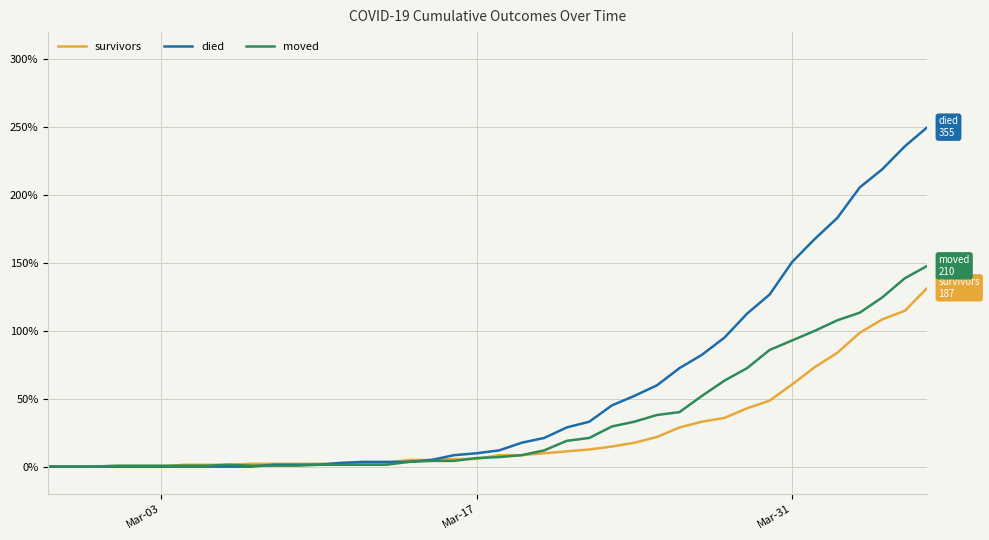

Which series has the largest total across all categories?

died